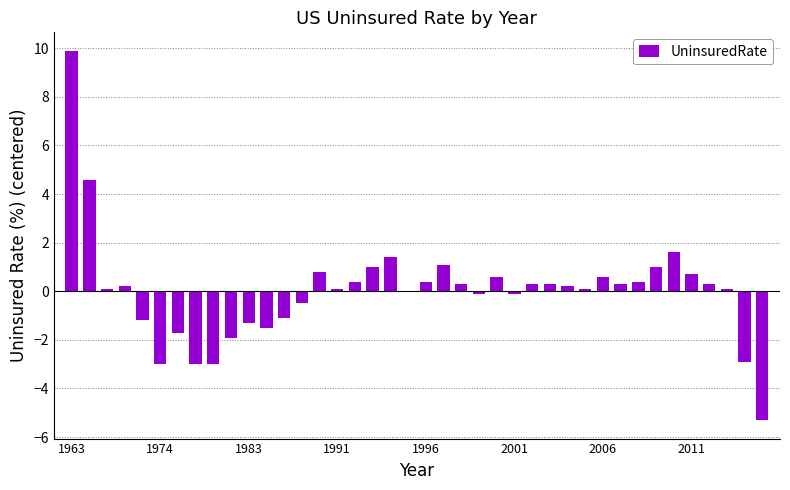

How many distinct data groups are displayed?

1